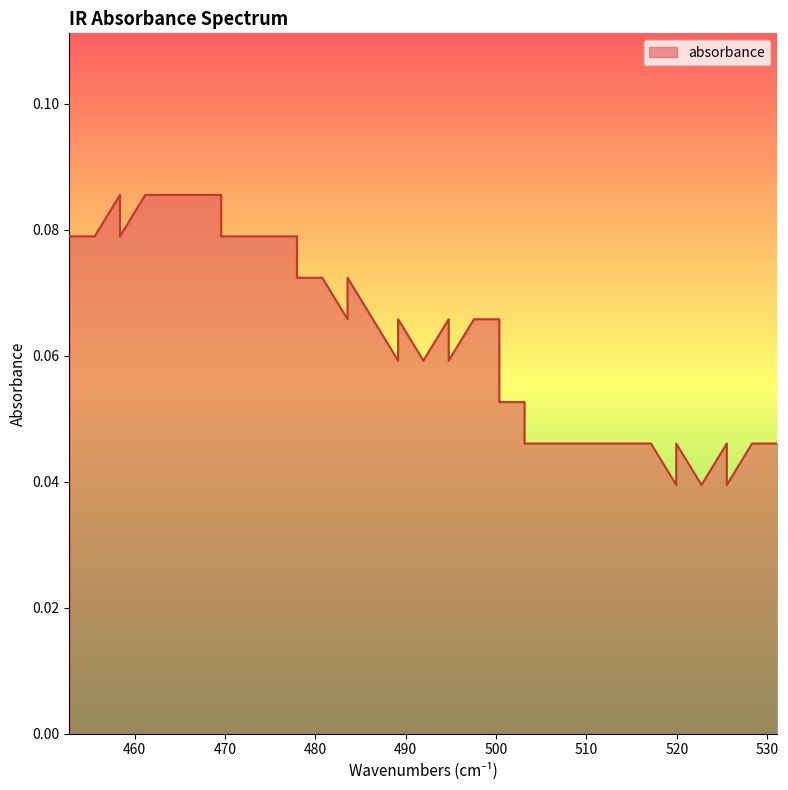

Does the chart display data point markers on the line(s)?

No